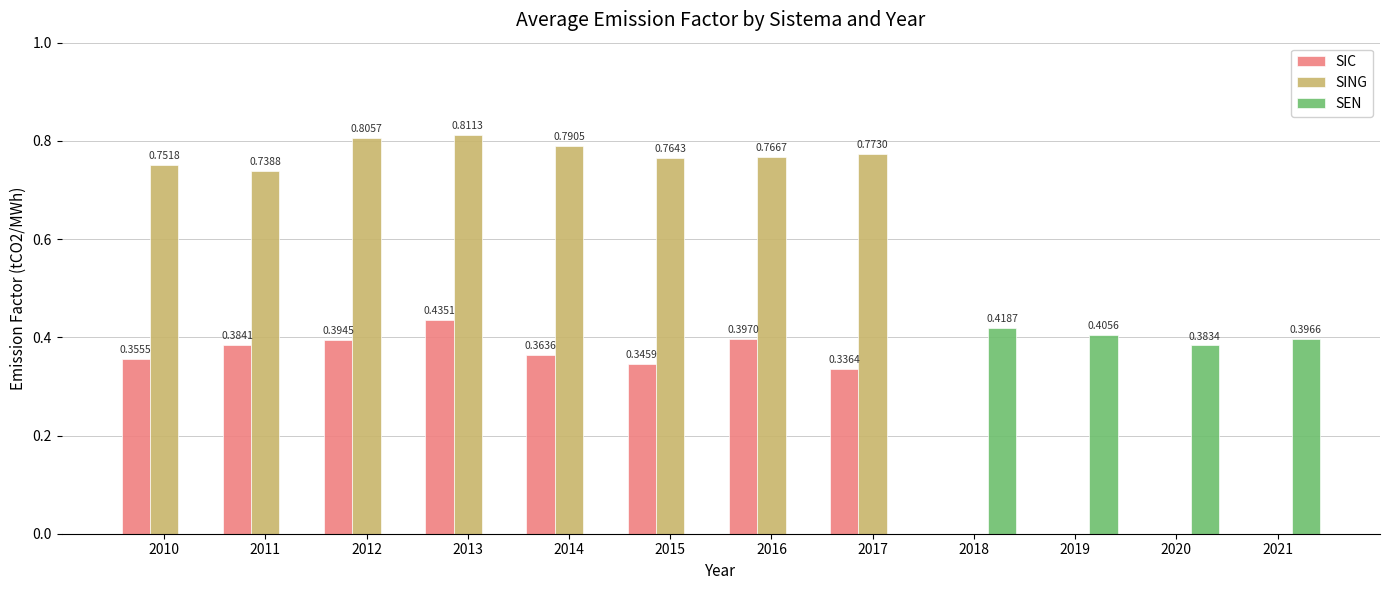

What are all the series names shown in the legend?

SIC, SING, SEN